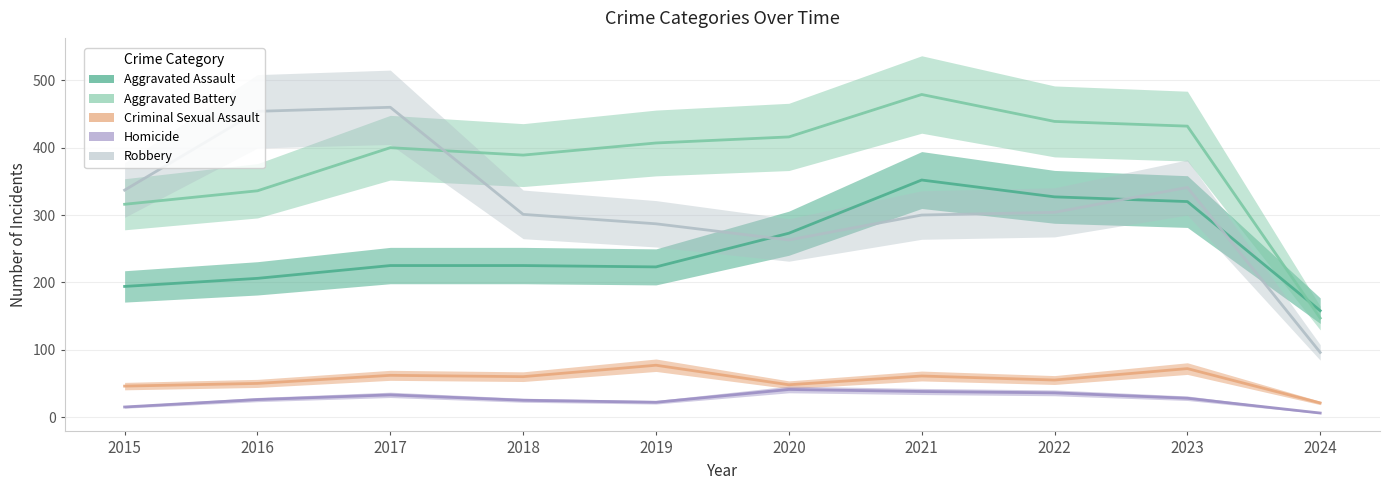

True or false: Aggravated Assault has a value of 206 at 2016.

True